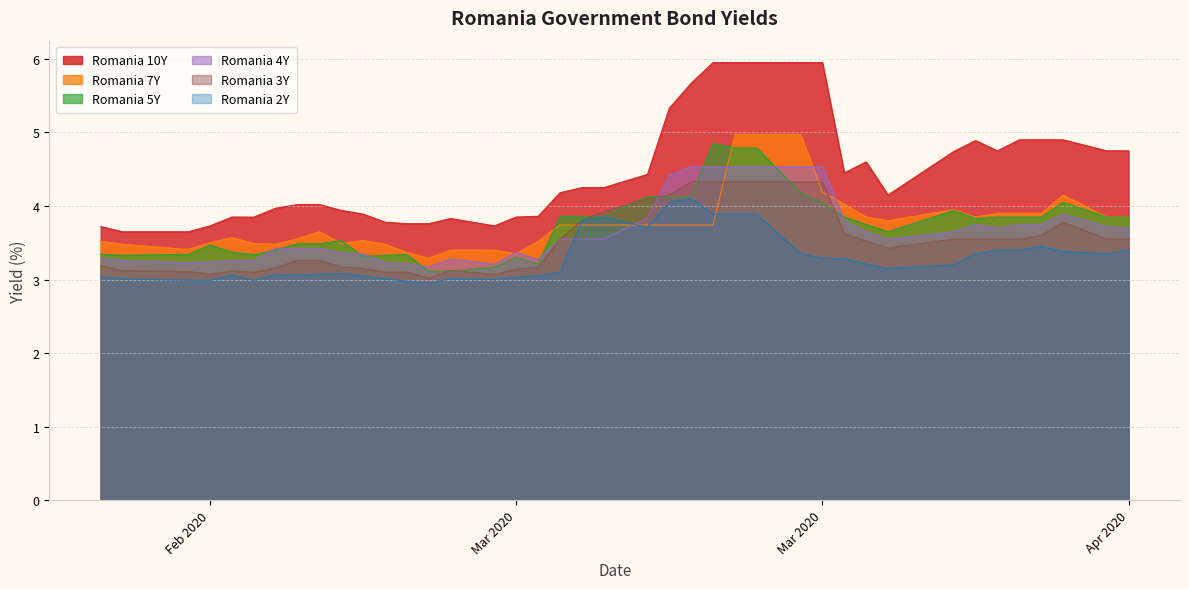

How many data points does each series have?

40